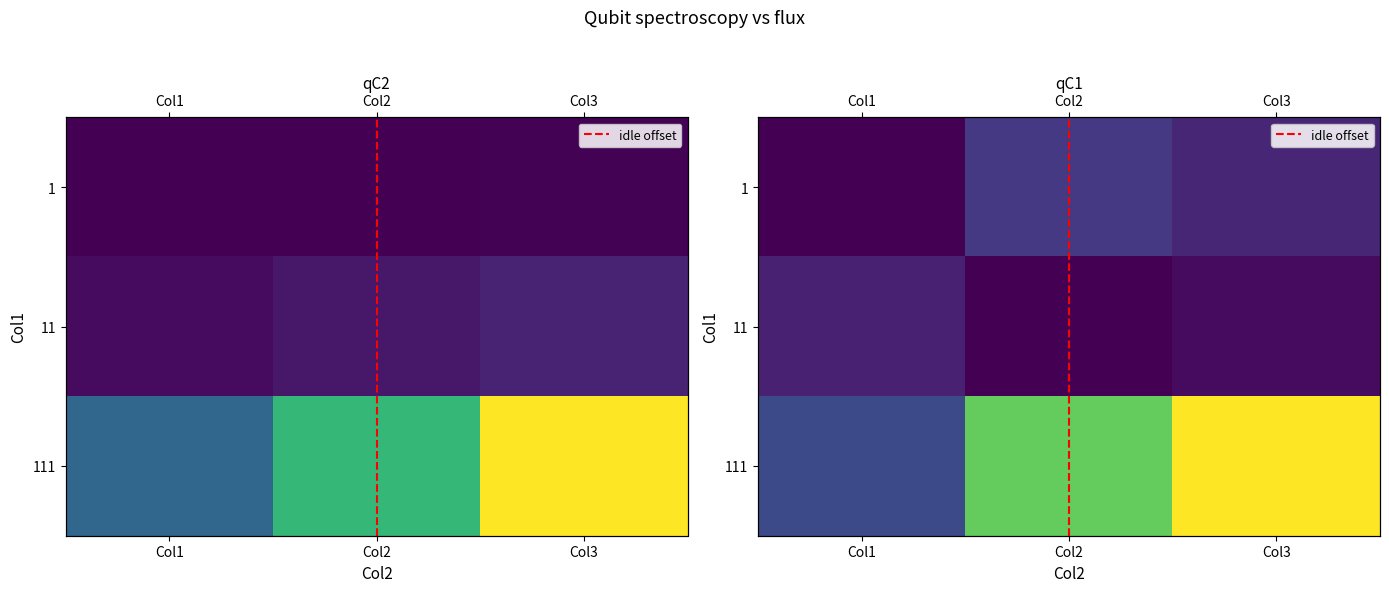

How many data points in 1 are less than 2?

1